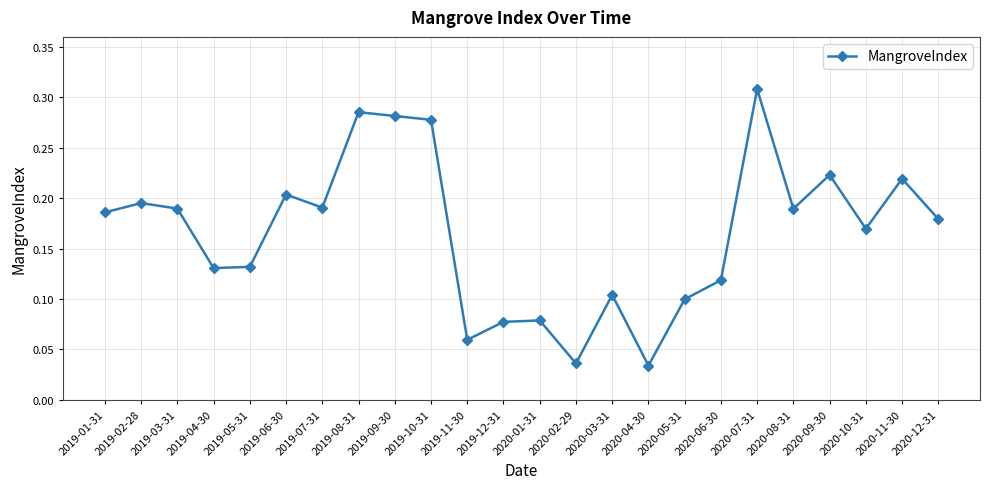

Which has a higher value, 2020-06-30 or 2020-01-31?

2020-06-30